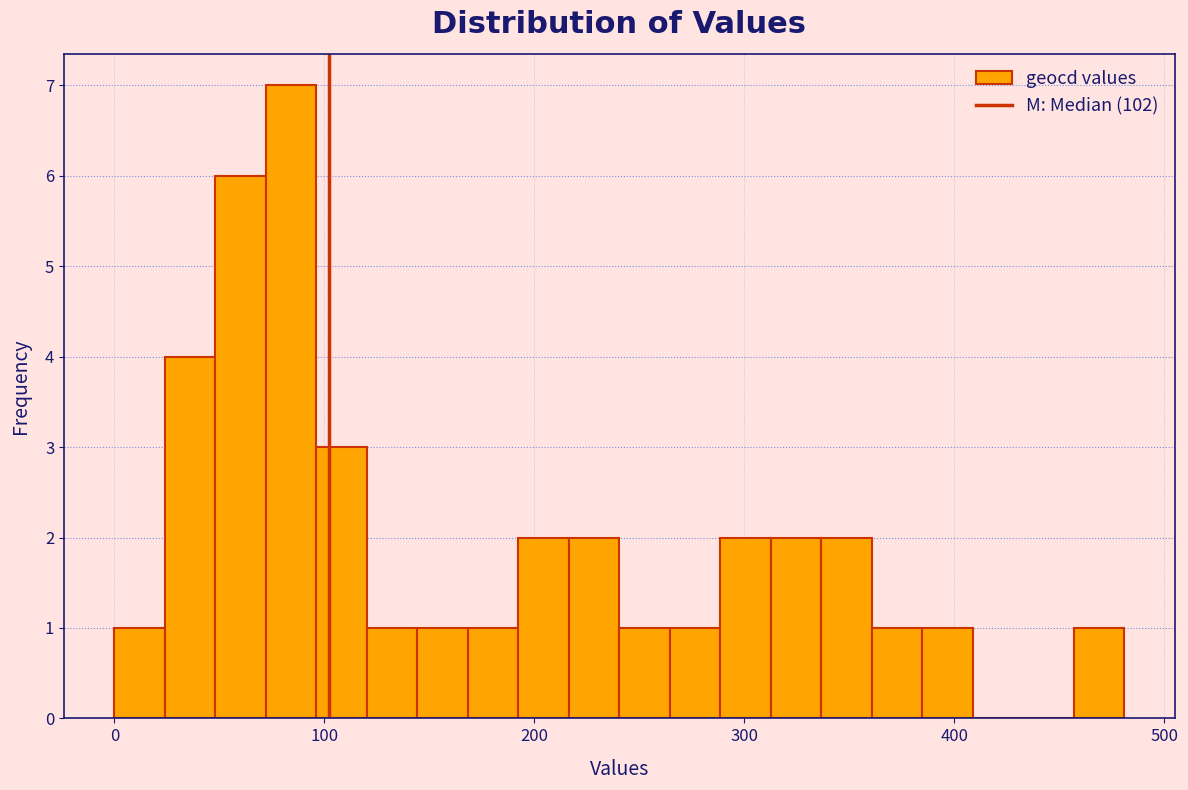

Read against the x-axis, roughly where is the centre of the tallest bar?

80